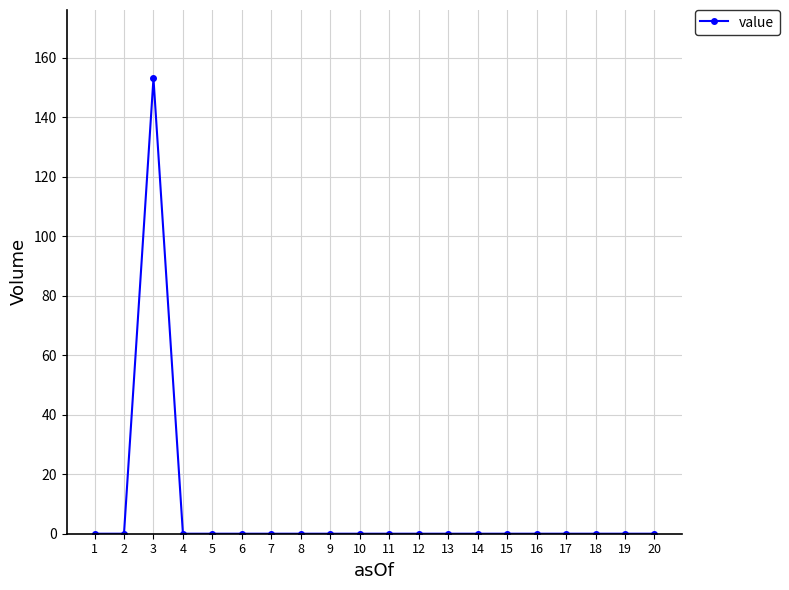

What is the average value?

7.7